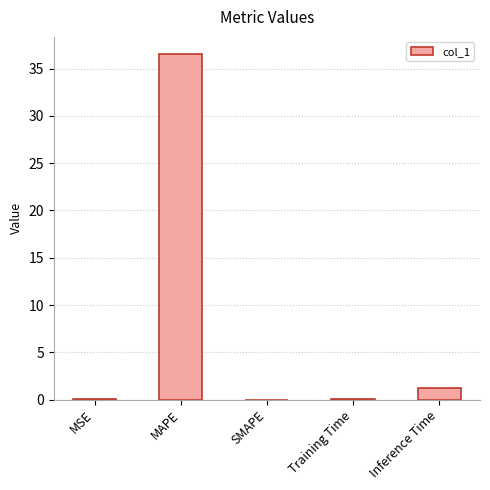

The value at MSE is 0.1. True or false?

True